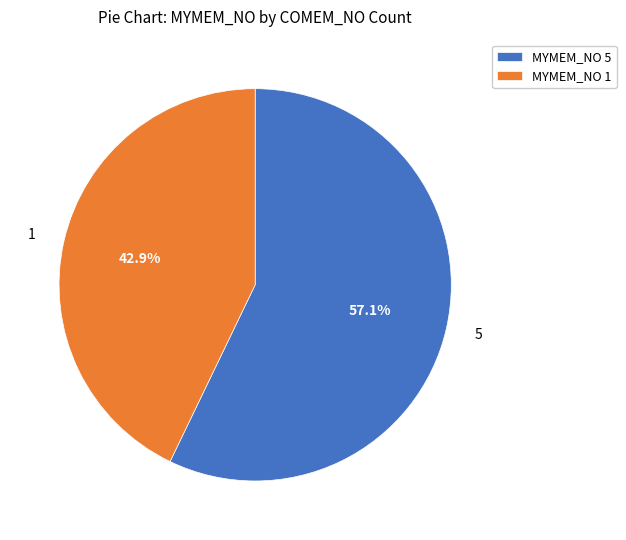

Is it true that 5 is 57% of the pie?

True